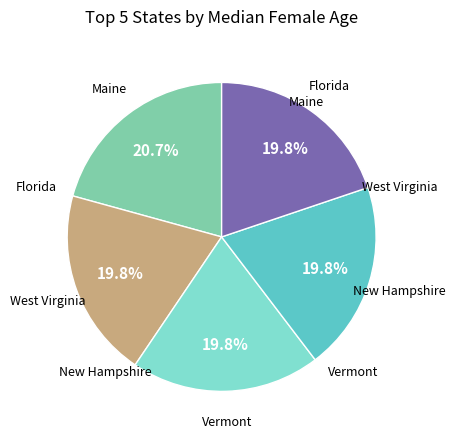

Is there any slice that represents more than half of the pie?

No